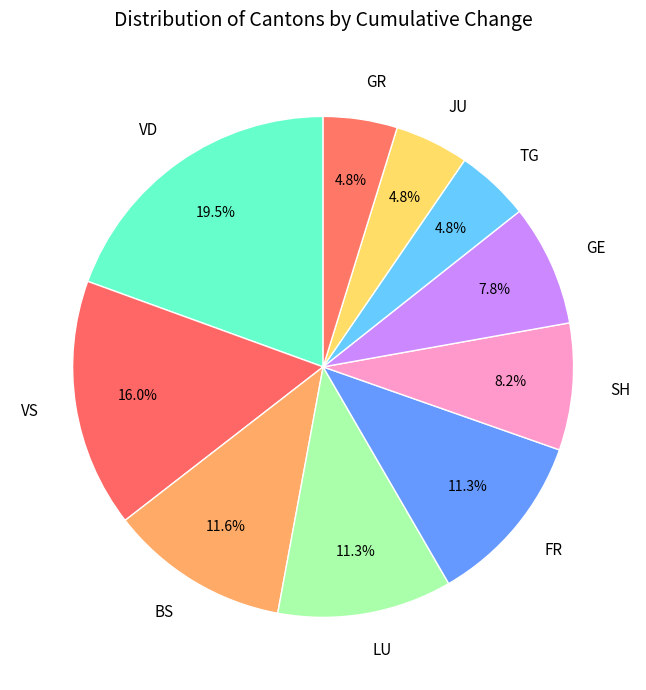

What is the ratio of the value at GR to the value at LU?

0.4